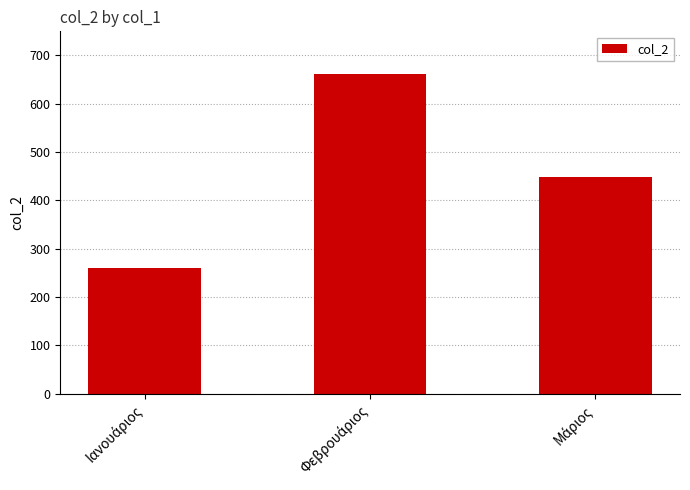

What is the value of the 1st bar from the left?

259.3